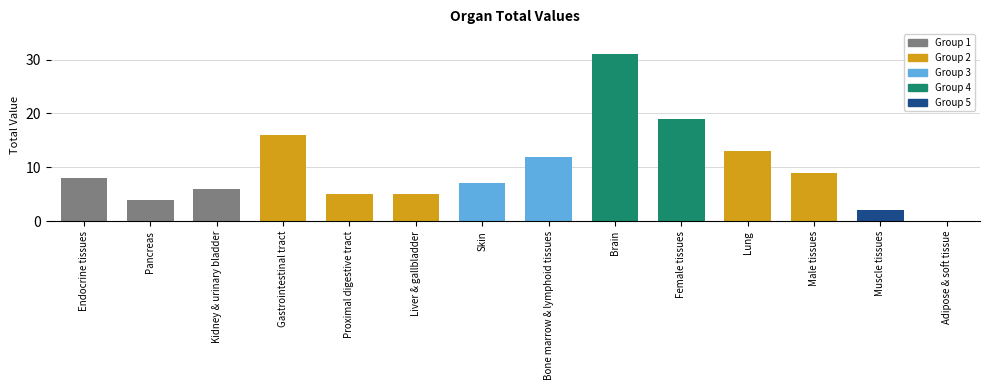

Are the bars grouped side by side (vs. stacked)?

No